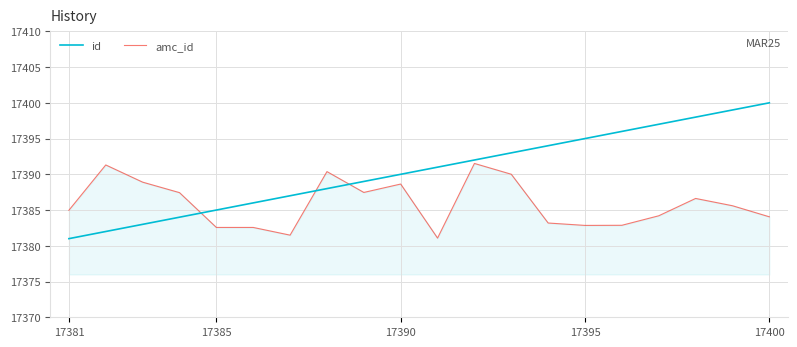

What is the difference between the maximum and minimum values in the amc_id series?

10.4